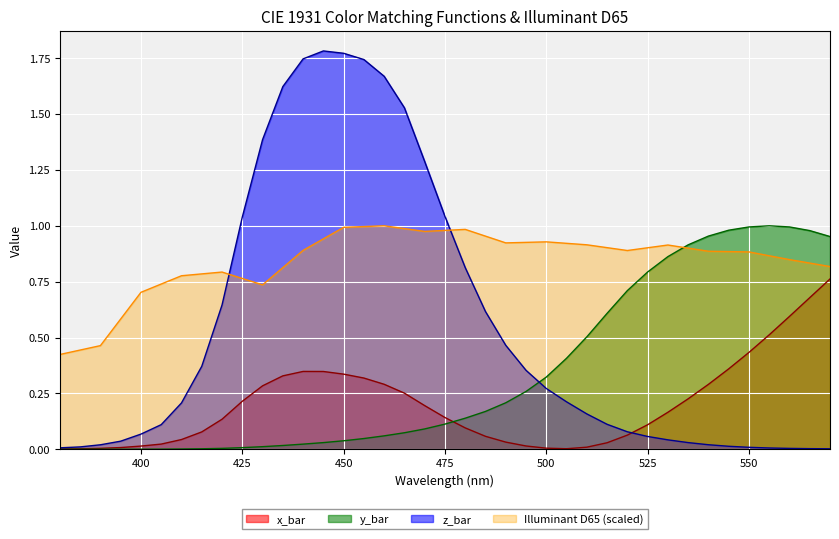

Reading right to left, what are all the values shown in this chart?

x_bar: 0.8	0.7	0.6	0.5	0.4	0.4	0.3	0.2	0.2	0.1	0.1	0.0	0.0	0.0	0.0	0.0	0.0	0.1	0.1	0.1	0.2	0.3	0.3	0.3	0.3	0.3	0.3	0.3	0.3	0.2	0.1	0.1	0.0	0.0	0.0	0.0	0.0	0.0	0.0
y_bar: 1.0	1.0	1.0	1.0	1.0	1.0	1.0	0.9	0.9	0.8	0.7	0.6	0.5	0.4	0.3	0.3	0.2	0.2	0.1	0.1	0.1	0.1	0.1	0.0	0.0	0.0	0.0	0.0	0.0	0.0	0.0	0.0	0.0	0.0	0.0	0.0	0.0	0.0	0.0
z_bar: 0.0	0.0	0.0	0.0	0.0	0.0	0.0	0.0	0.0	0.1	0.1	0.1	0.2	0.2	0.3	0.4	0.5	0.6	0.8	1.0	1.3	1.5	1.7	1.7	1.8	1.8	1.7	1.6	1.4	1.0	0.6	0.4	0.2	0.1	0.1	0.0	0.0	0.0	0.0
Illuminant D65: 0.8	0.8	0.8	0.9	0.9	0.9	0.9	0.9	0.9	0.9	0.9	0.9	0.9	0.9	0.9	0.9	0.9	1.0	1.0	1.0	1.0	1.0	1.0	1.0	1.0	0.9	0.9	0.8	0.7	0.8	0.8	0.8	0.8	0.7	0.7	0.6	0.5	0.4	0.4